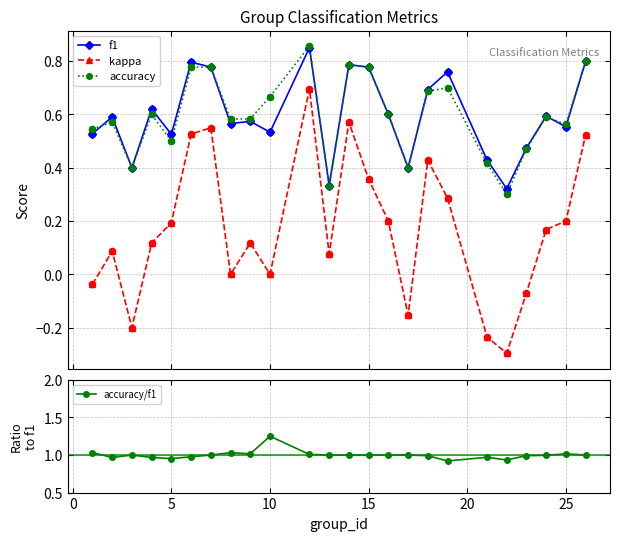

True or false: f1 has more than 0 interior local peaks.

True